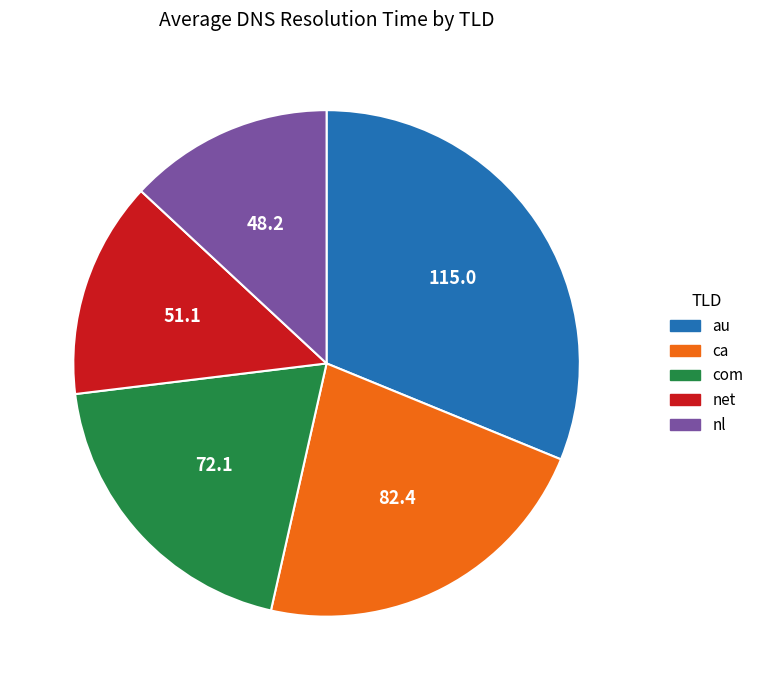

Does any single category account for the majority?

No